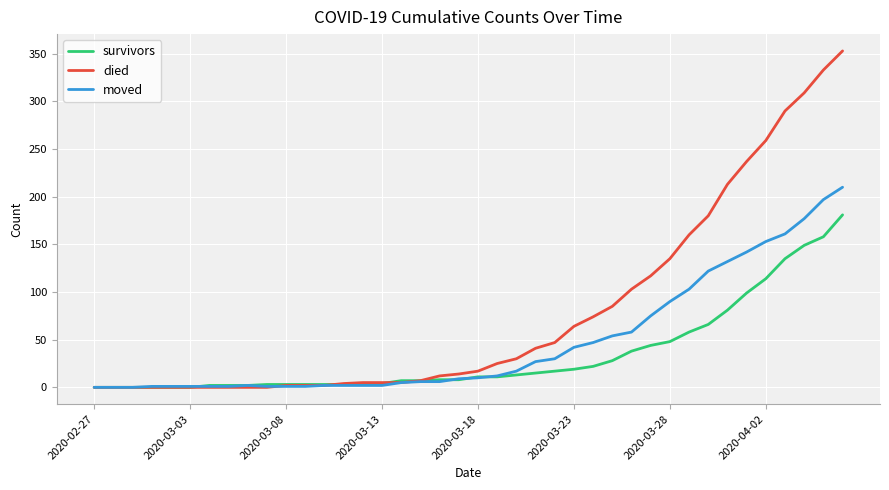

Which series has the widest spread of values?

died